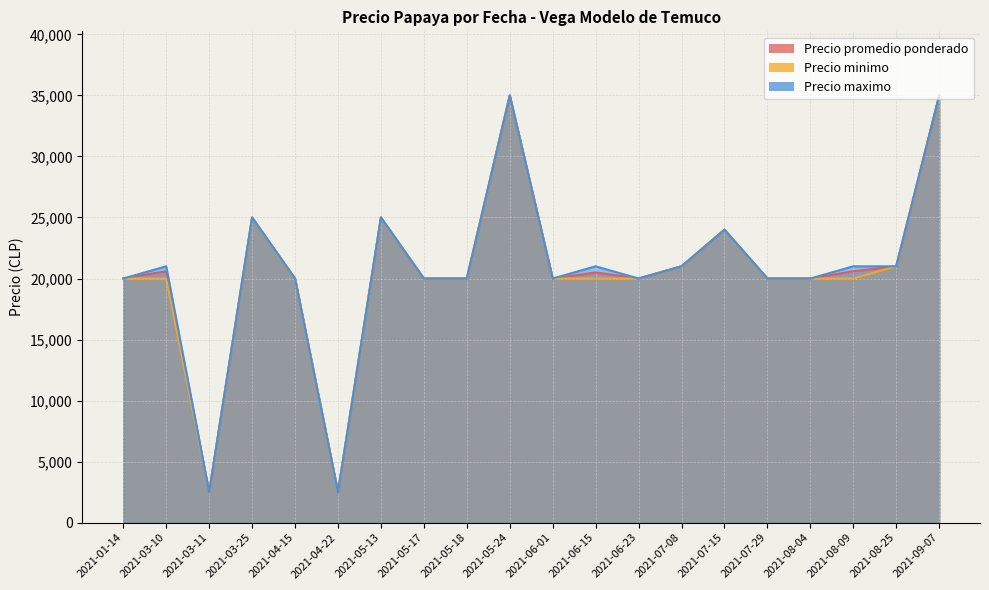

True or false: Precio promedio ponderado and Precio maximo cross at least once.

False